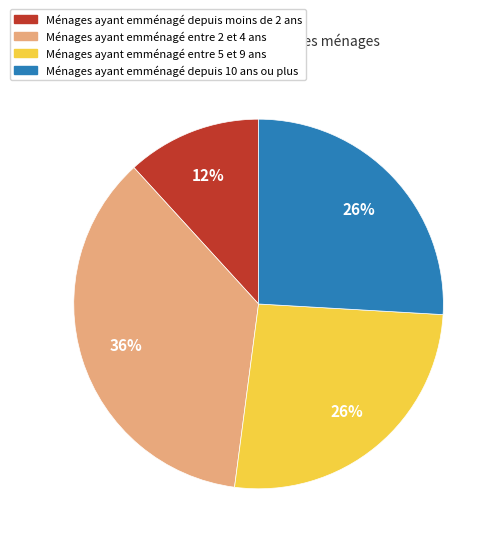

To the nearest percent, what is the combined percentage of Ménages ayant emménagé entre 5 et 9 ans and Ménages ayant emménagé depuis 10 ans ou plus?

52%